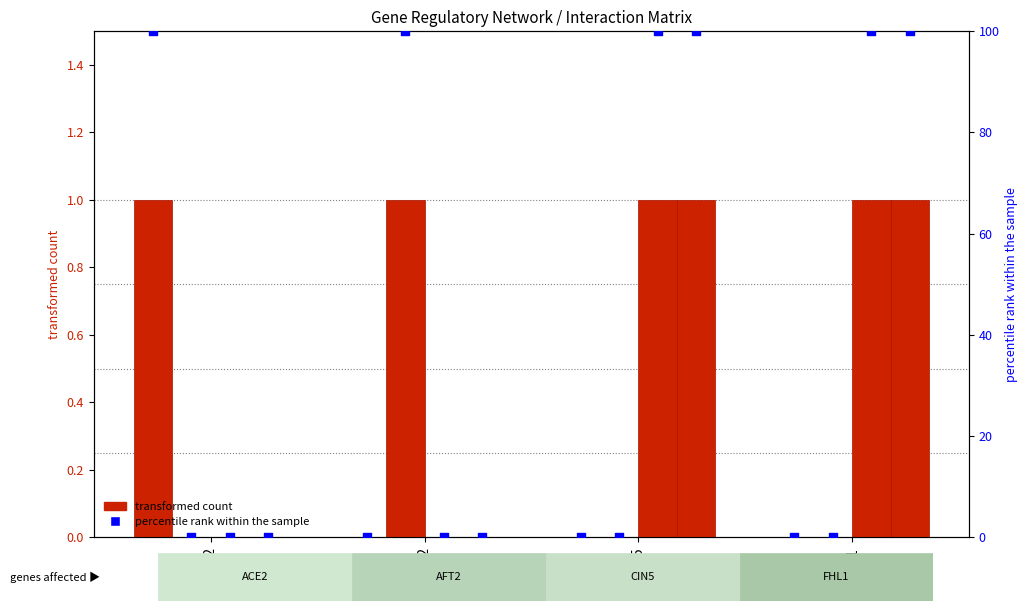

Is the value of FHL1 at ACE2 greater than the value of CIN5 at CIN5?

No